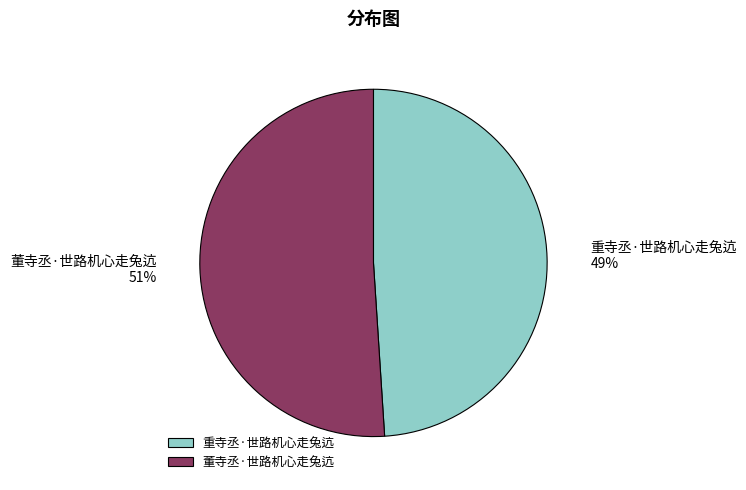

What is the ratio of the value at 重寺丞·世路机心走兔迒 to the value at 董寺丞·世路机心走兔迒?

1.0